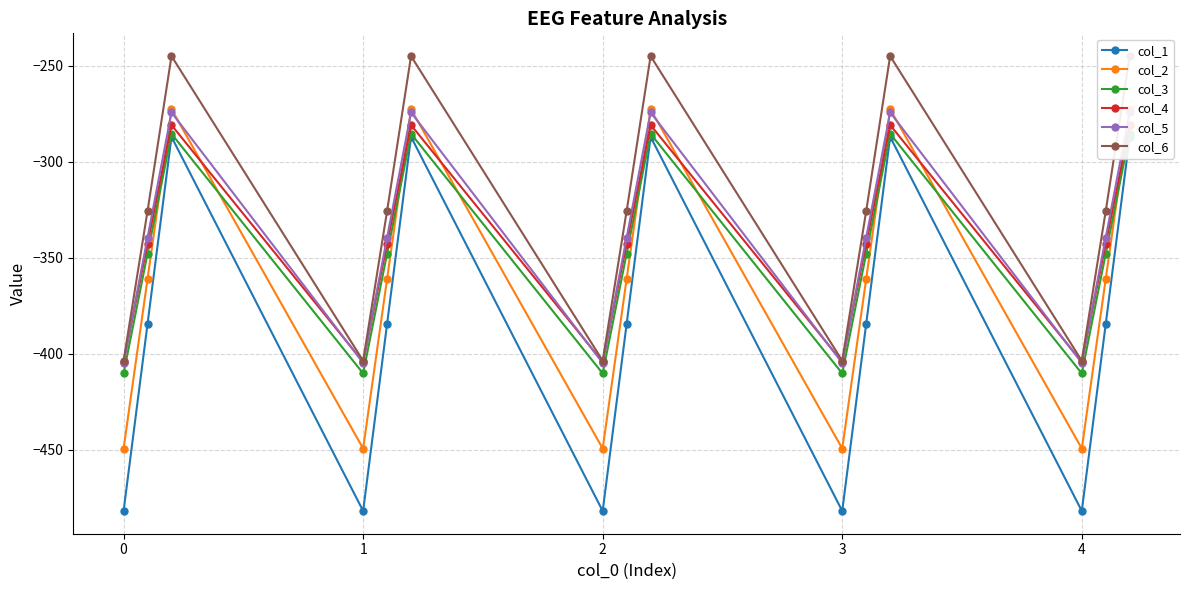

At which category is the sum across all series the highest?

1